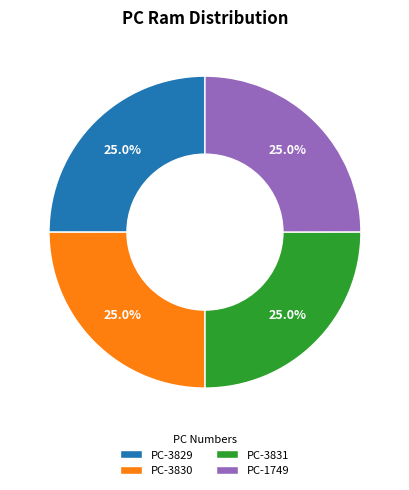

To the nearest percent, what is the average slice percentage?

25%